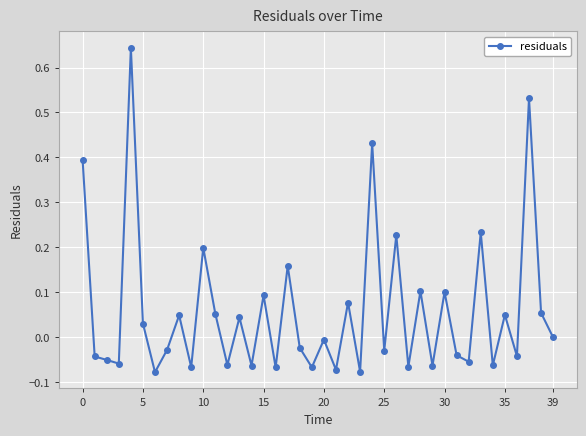

True or false: the data has more than 1 interior local peaks.

True